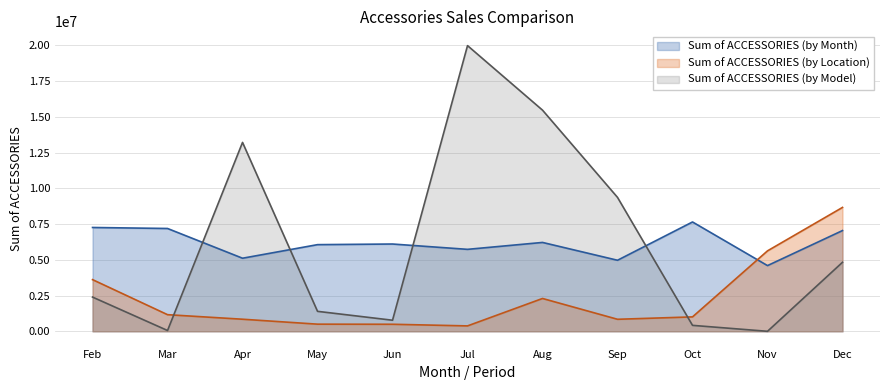

Which series has the largest total across all categories?

Sum of ACCESSORIES (by Month)